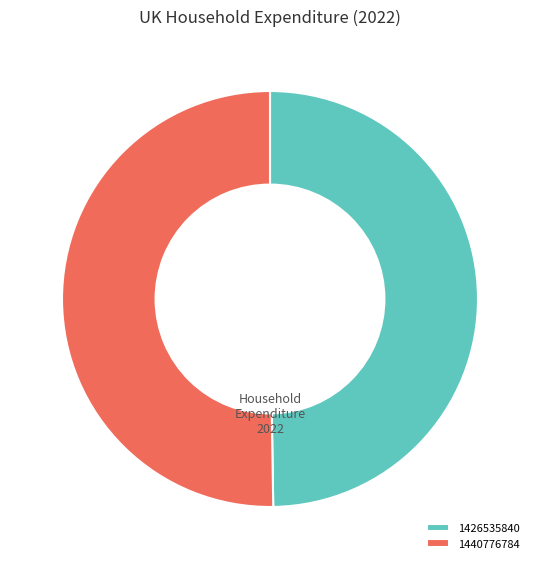

True or false: 1440776784 accounts for 56% of the total.

False